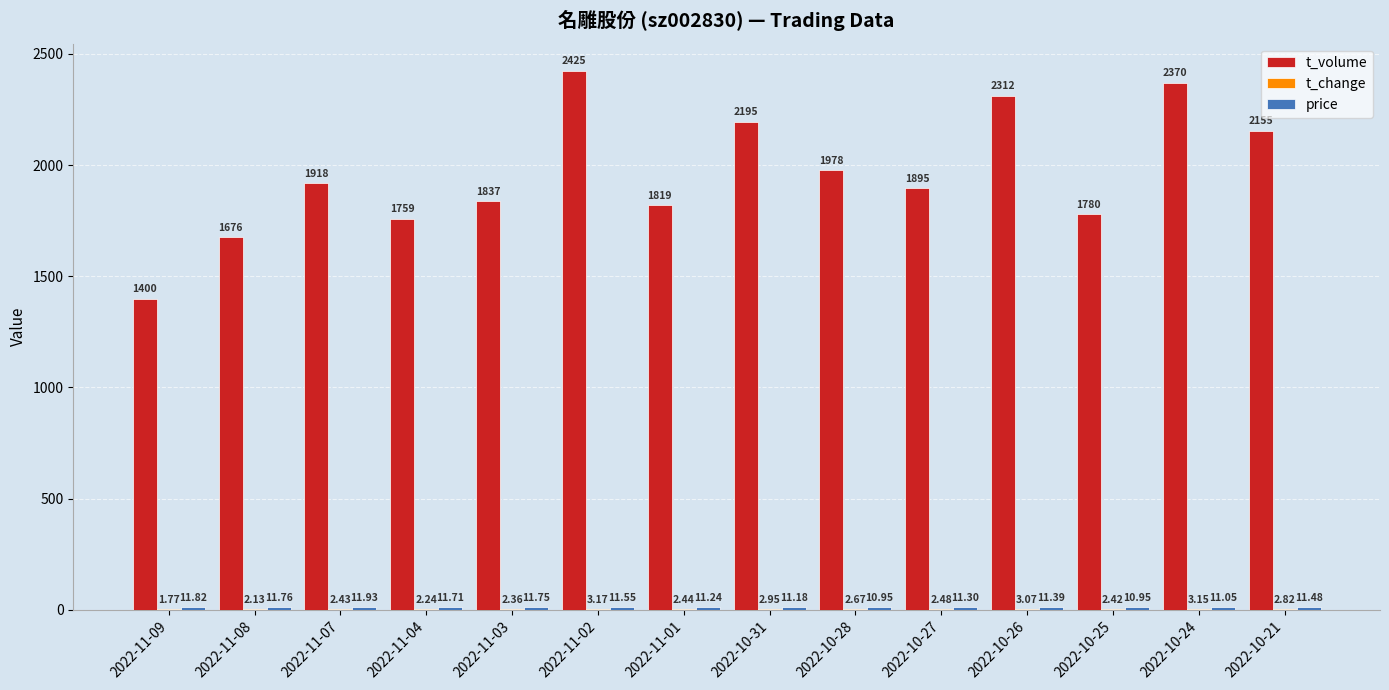

Which series changed the most between 2022-11-01 and 2022-10-28?

t_volume